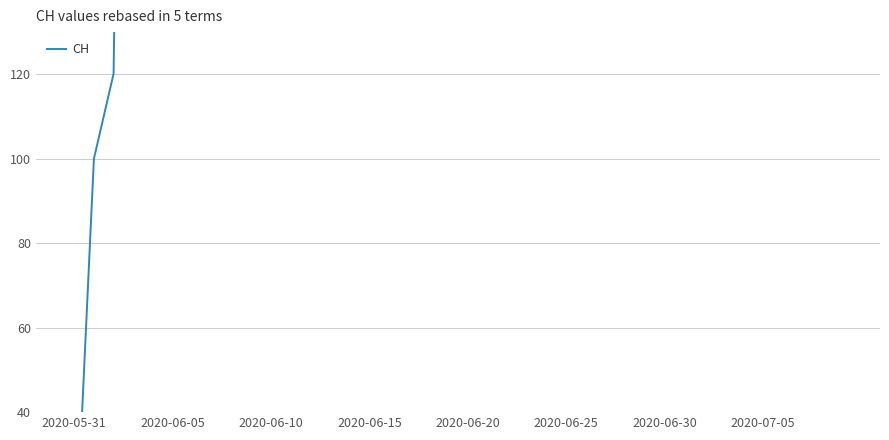

What is the approximate value at 26?

454.0